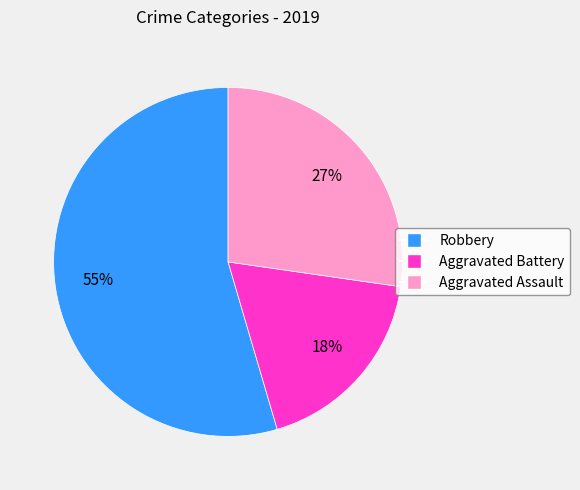

Count the number of slices in the pie.

3